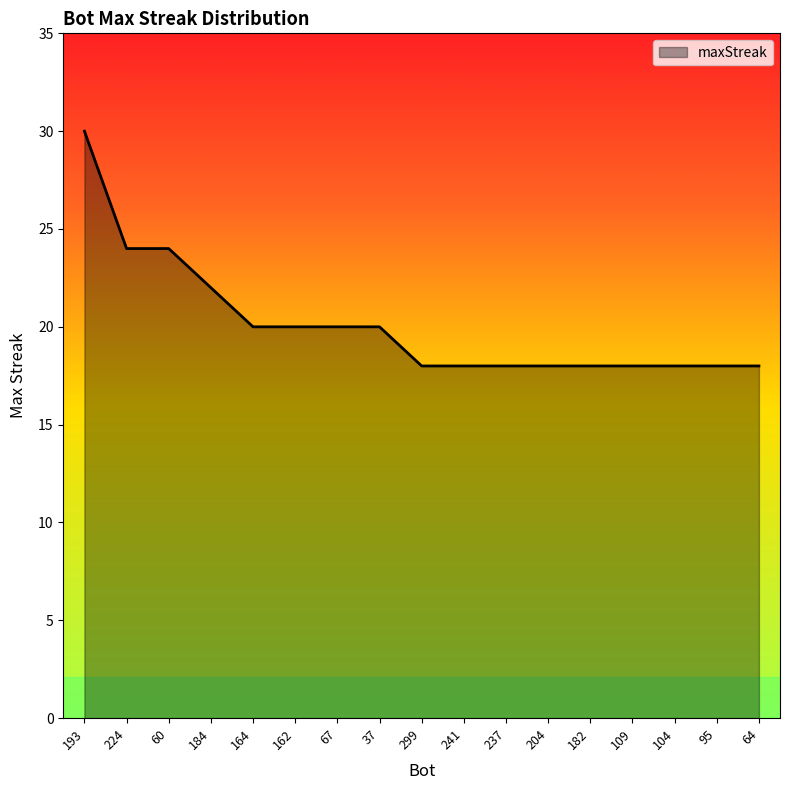

Which category has the highest value across all series?

193